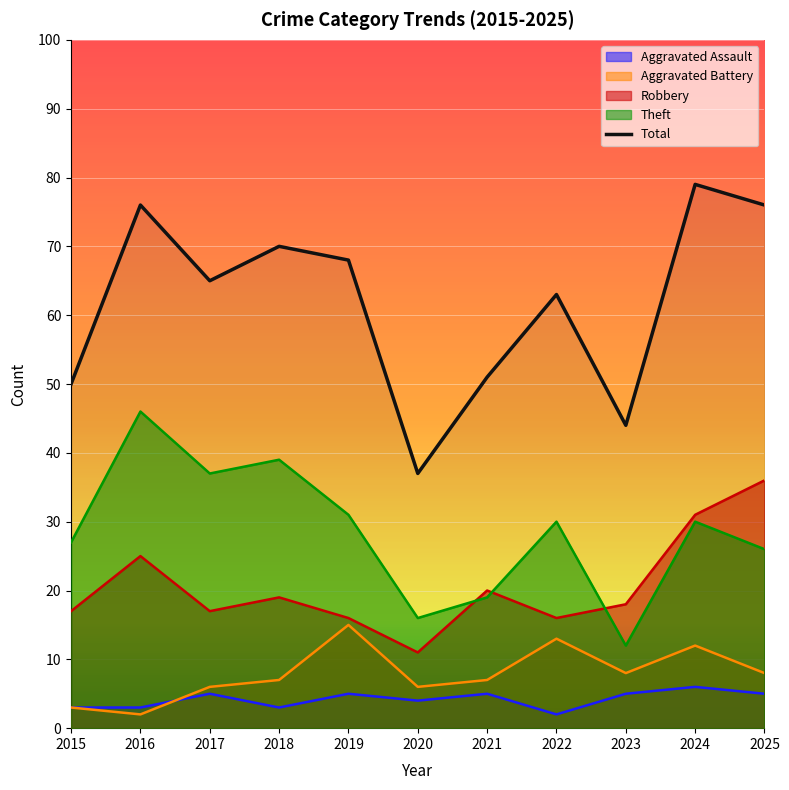

Rank the categories by value from highest to lowest.

2024, 2016, 2025, 2018, 2019, 2017, 2022, 2021, 2015, 2023, 2020